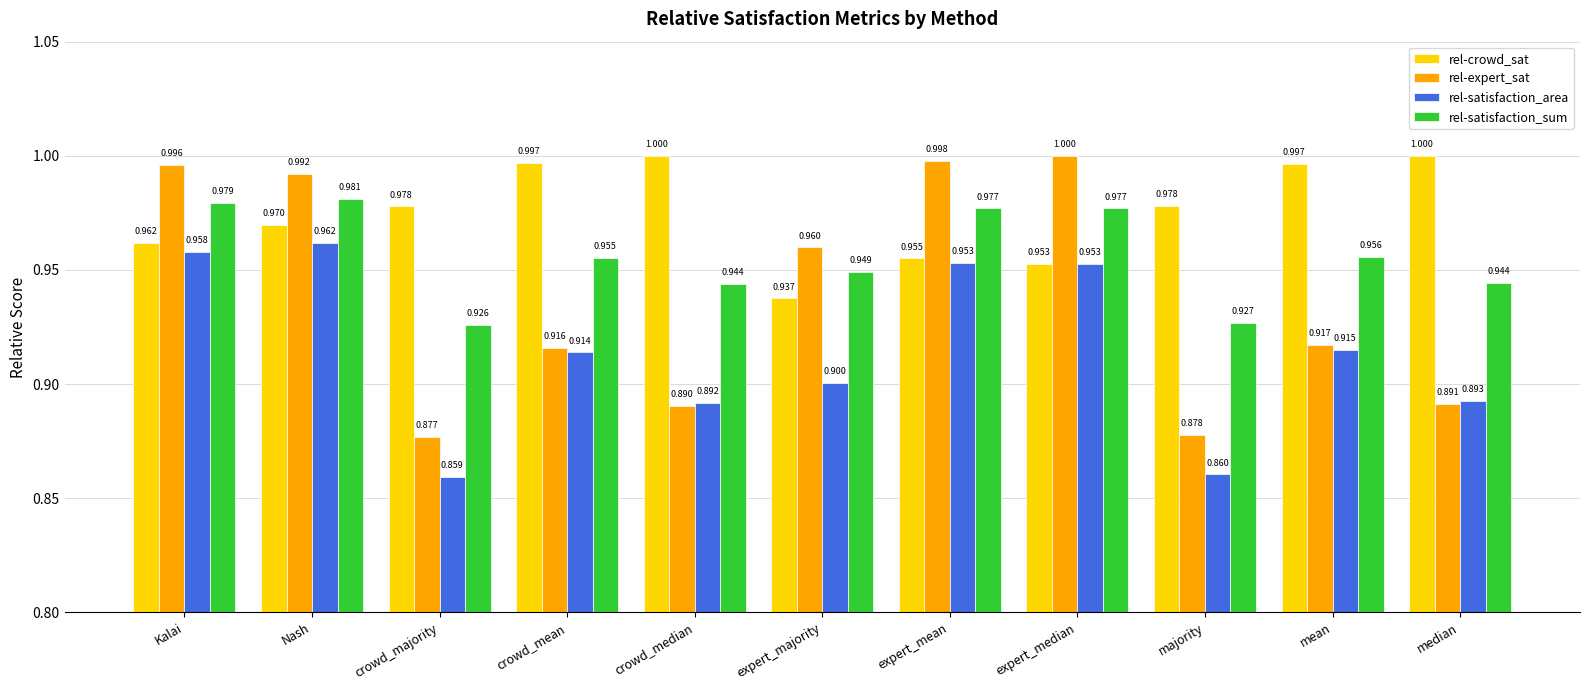

Which category has the lowest value in the rel-expert_sat series?

crowd_majority